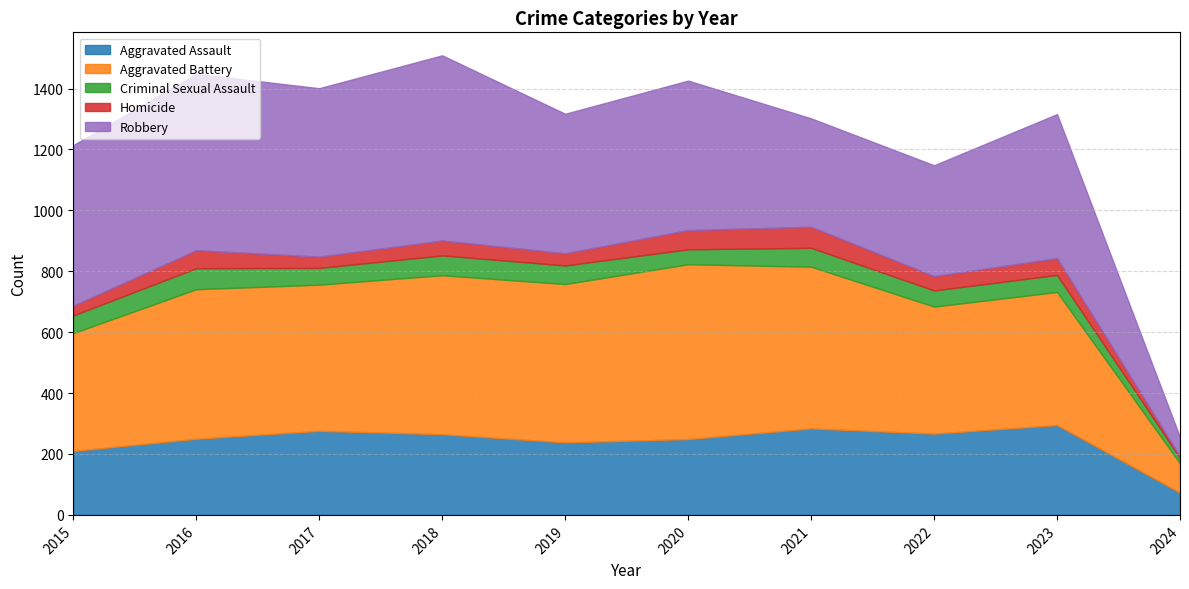

Is it true that Aggravated Battery equals 522 at 2018?

True